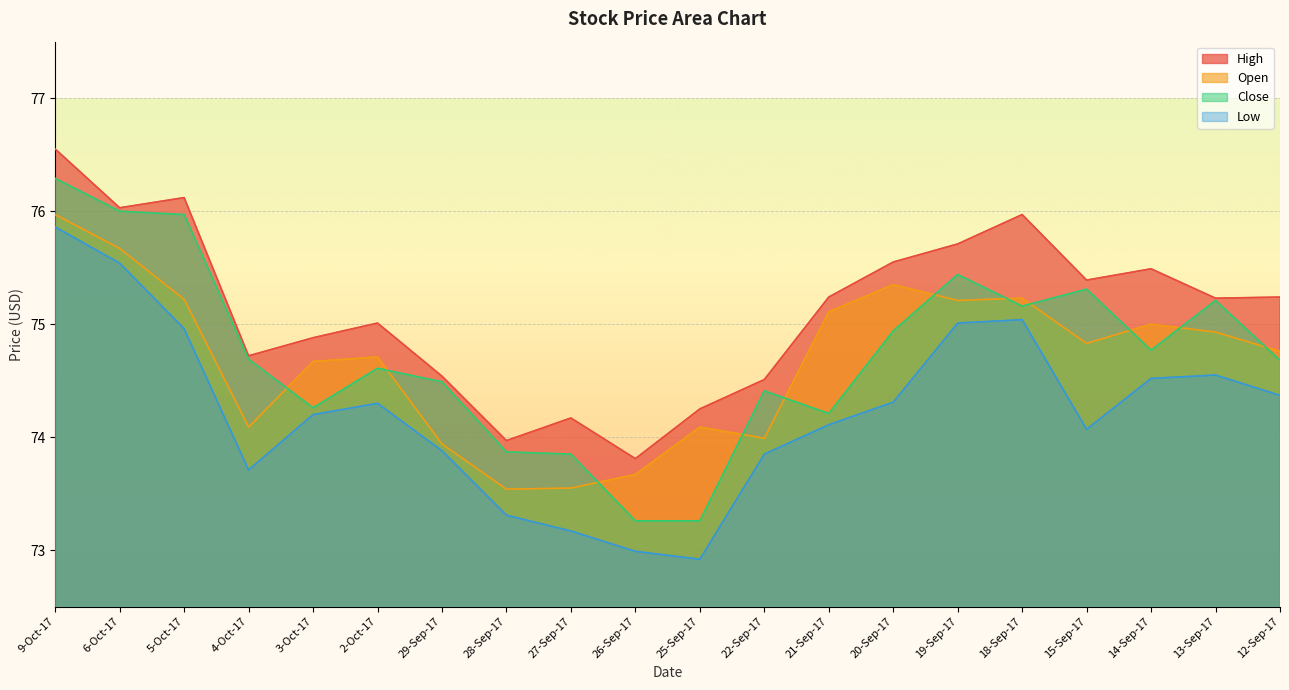

How many lines are shown in the chart?

4